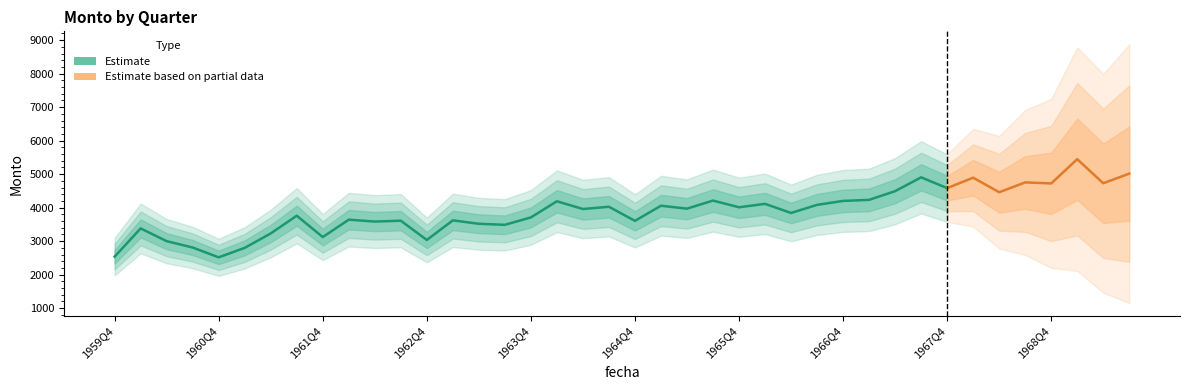

Where is the data nearest to the value 3981?

1965Q2